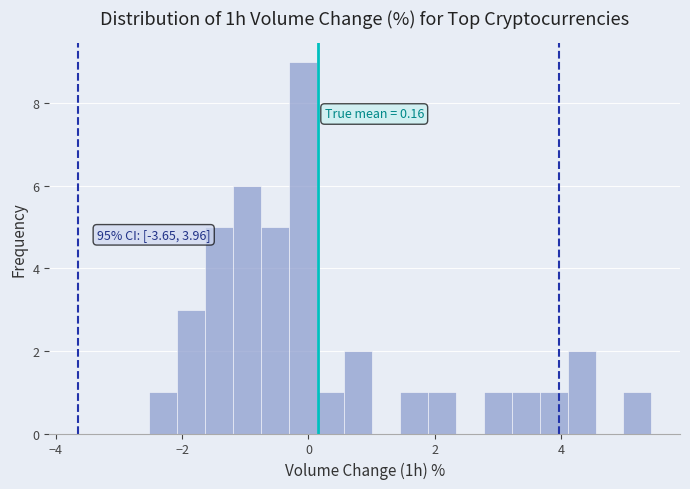

Around what value on the x-axis is the tallest bar? Give the approximate position of its centre, as read against the axis.

0.0